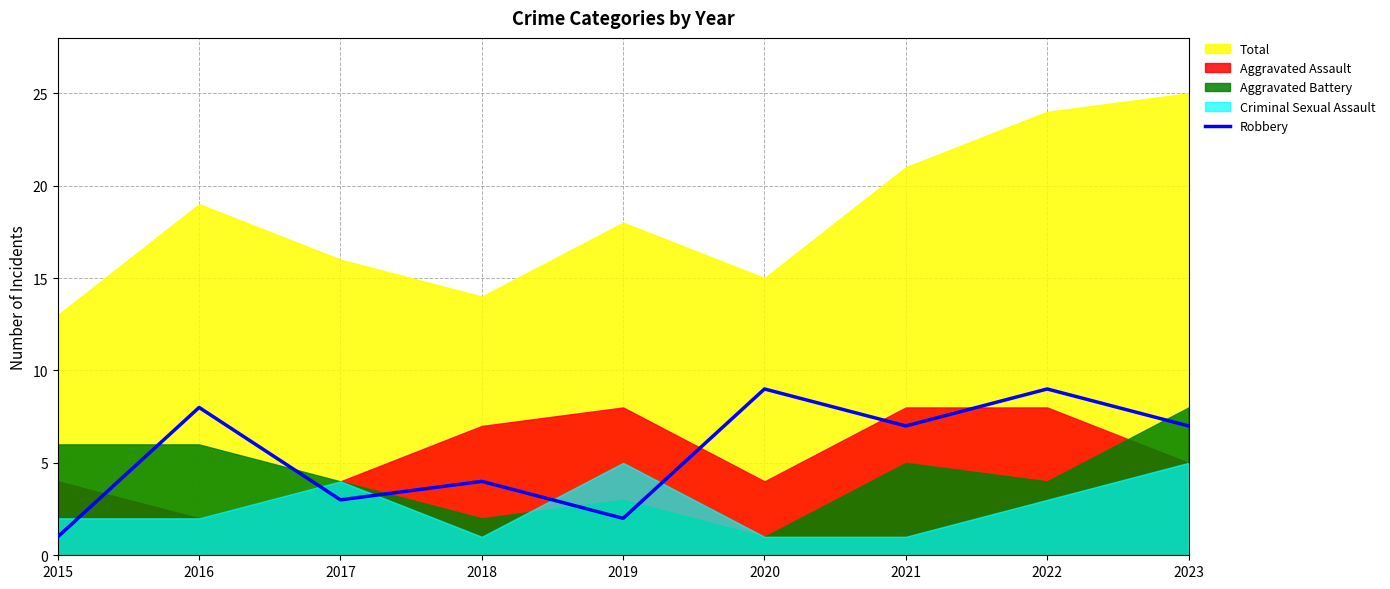

What is the minimum value shown in the chart?

1